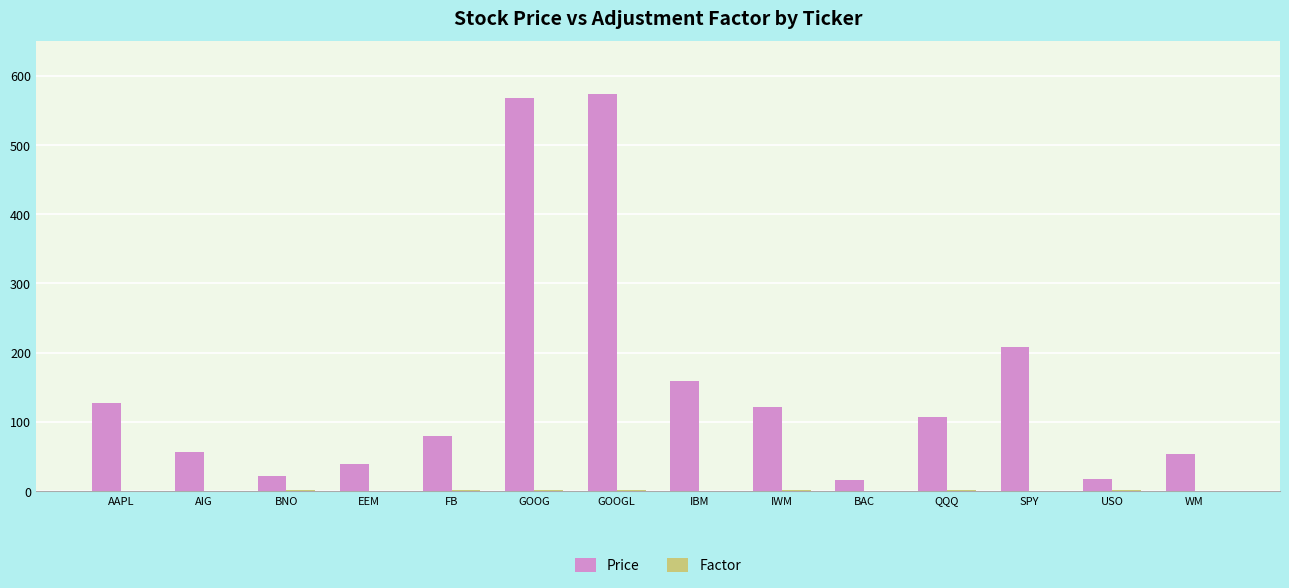

What value does the Price series have at IWM?

121.2